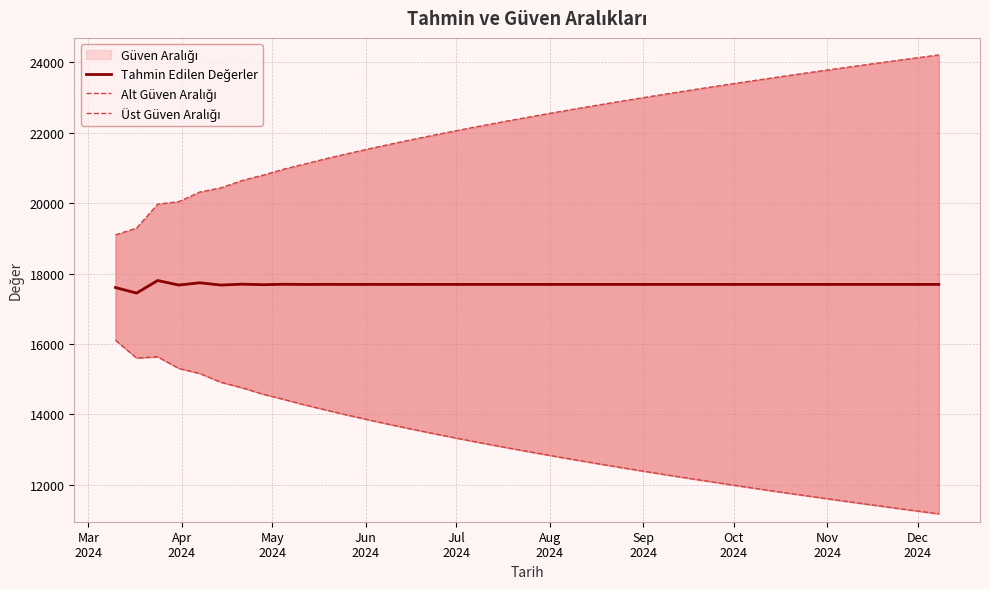

Between Apr
2024 and Nov
2024, which series saw the biggest shift?

Üst Güven Aralığı